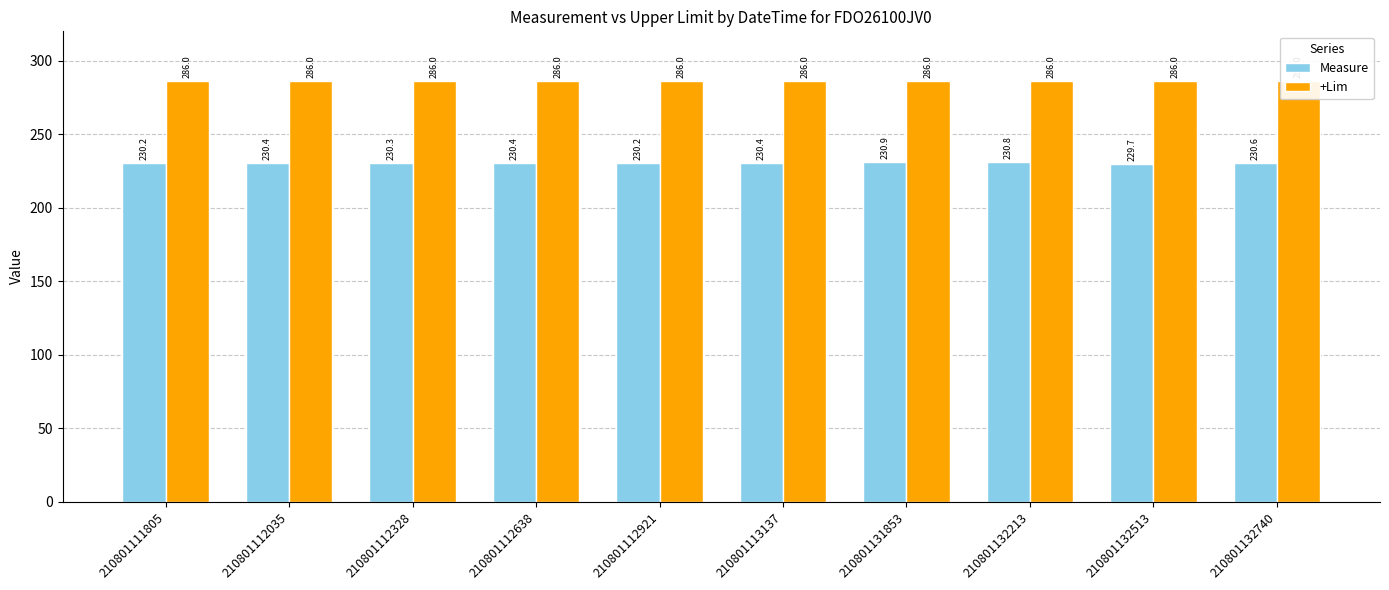

Is the value of +Lim at 210801112638 greater than the value of Measure at 210801132213?

Yes